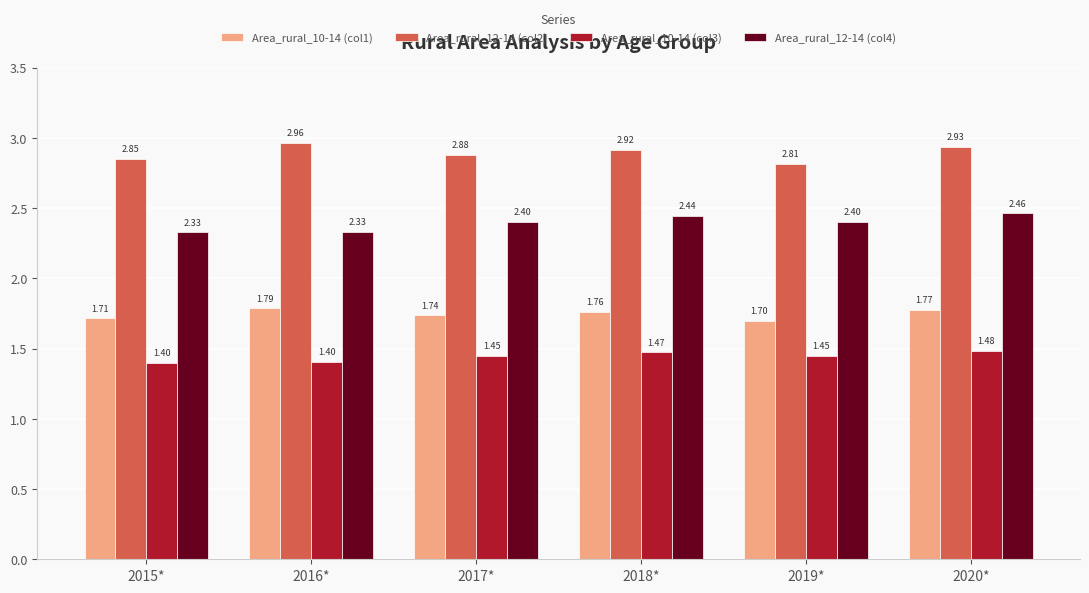

Does the chart contain any negative values?

No